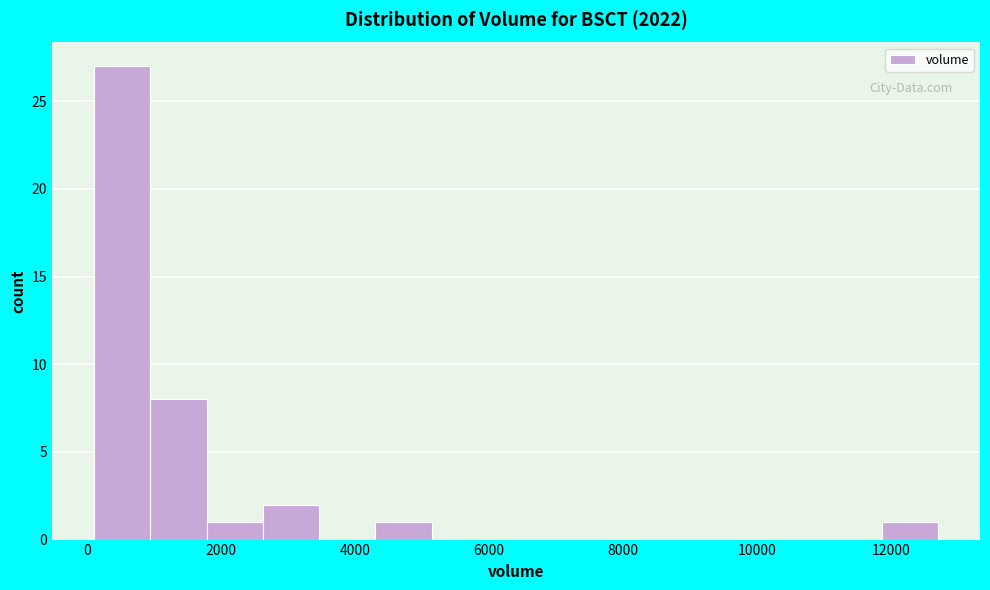

Over which range of the x-axis is the bar tallest?

100 to 940